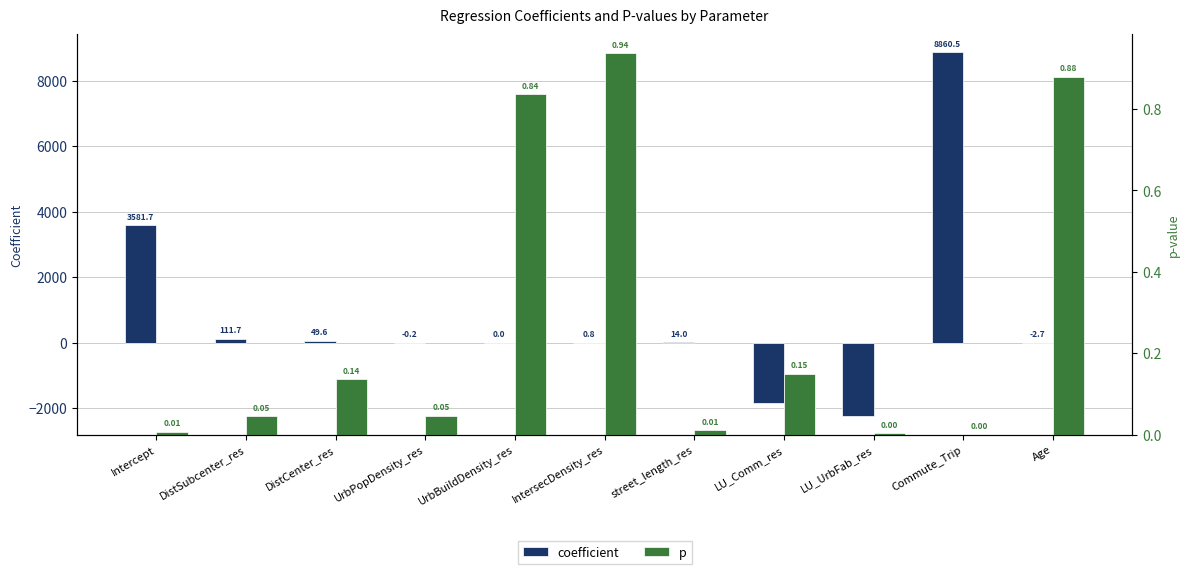

How many values in coefficient are above zero?

7